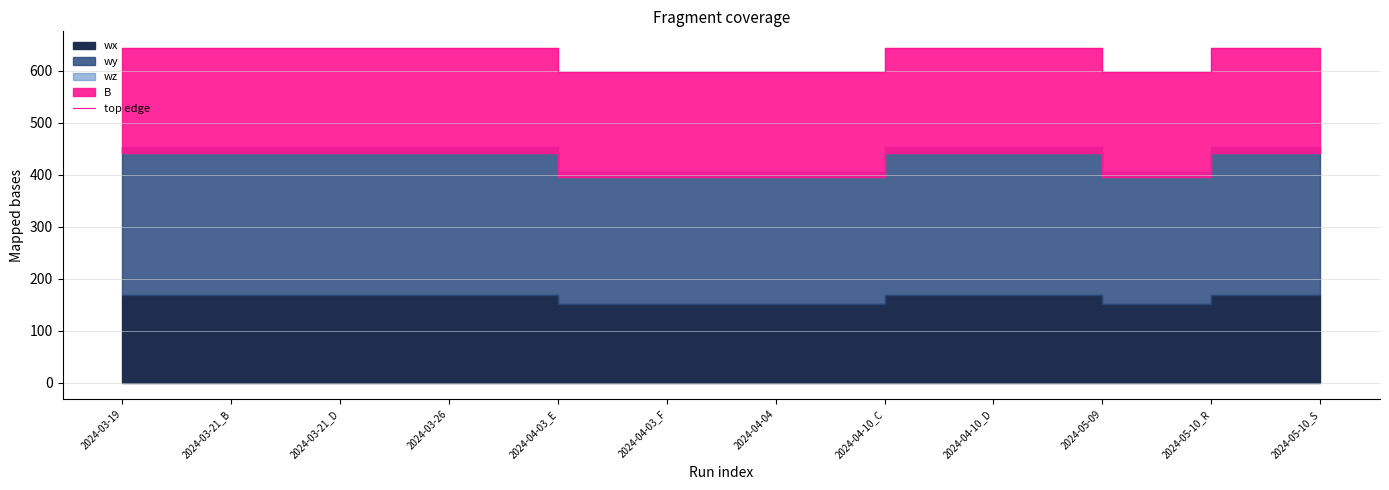

At which category does the chart reach its peak across all series?

2024-03-19